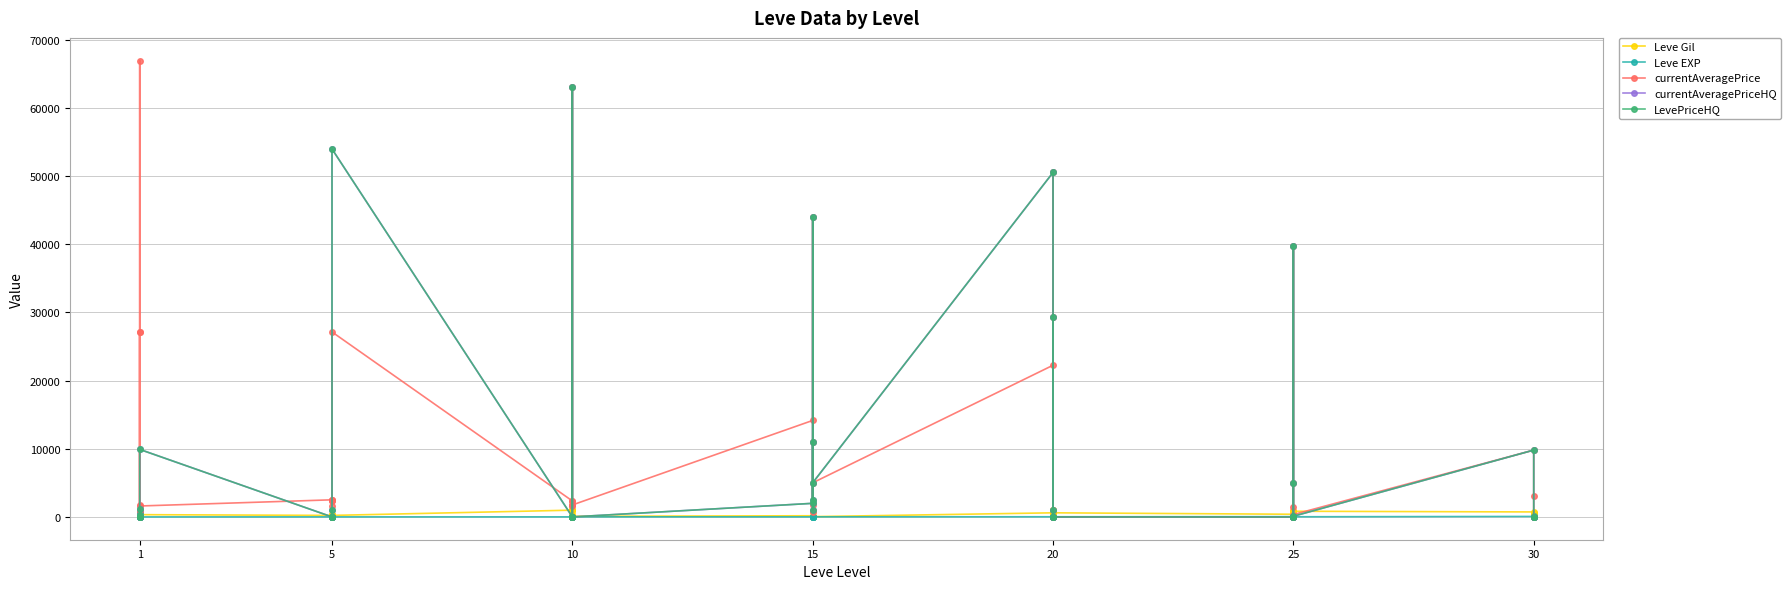

What is the value of the Leve EXP point at the 12th from the left?

5